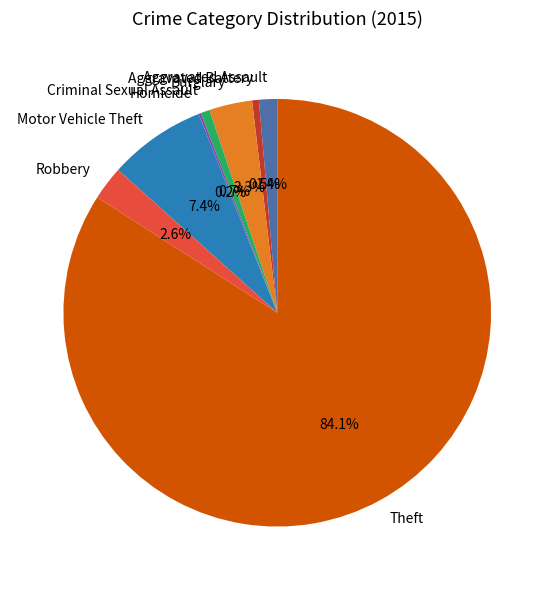

To the nearest percent, what is the difference between the Aggravated Assault and Robbery slice percentages?

1%